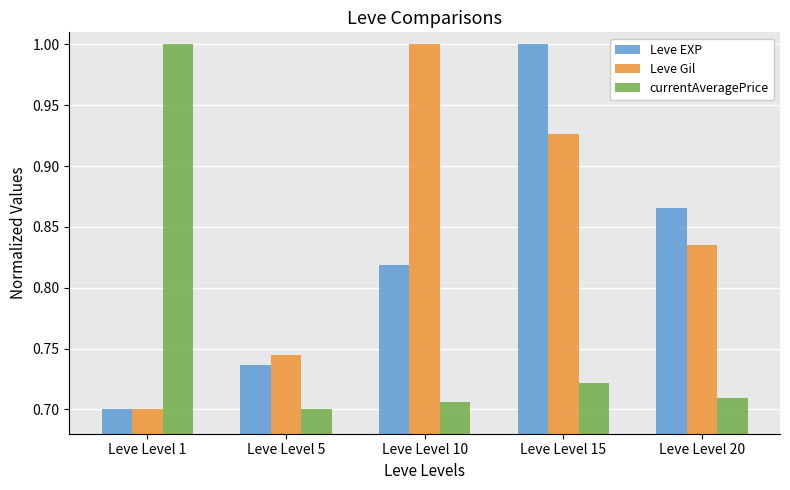

Rank the categories by Leve Gil value from highest to lowest.

Leve Level 10, Leve Level 15, Leve Level 20, Leve Level 5, Leve Level 1